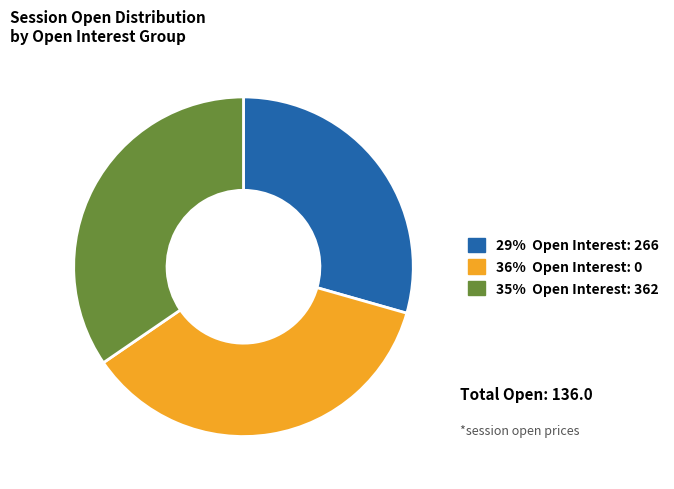

How many segments does this pie chart have?

3